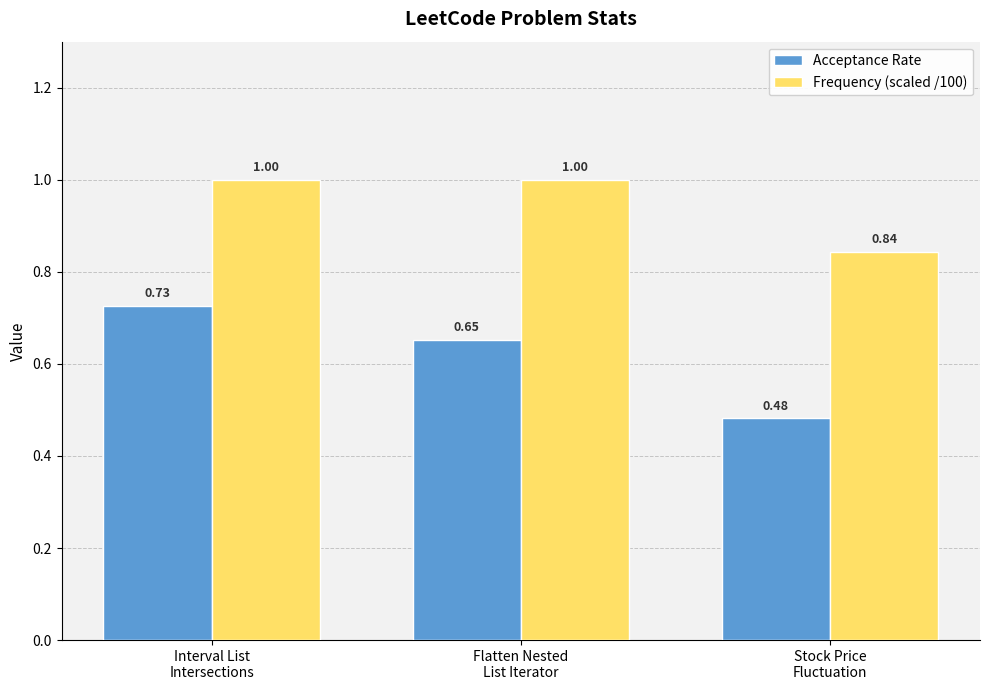

At how many categories does at least one series exceed 0?

3